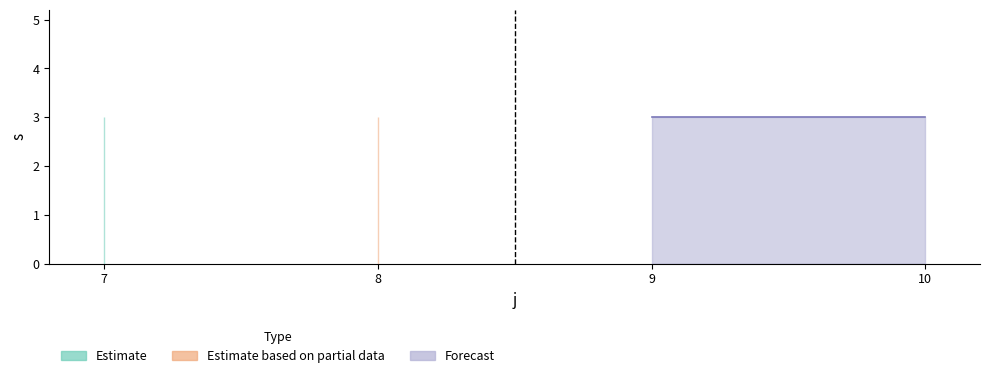

True or false: R has more than 1 points higher than both neighbors.

False